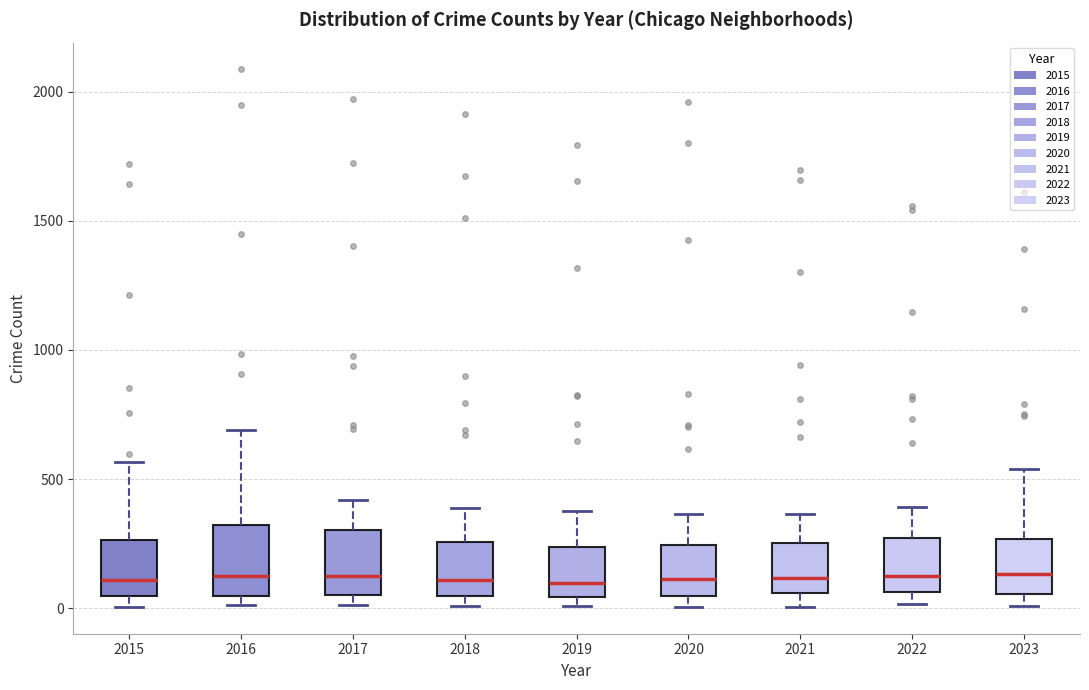

Reading left to right, transcribe this box plot: for each box, give where its median line is, the range the box spans, and where its two whiskers end, as read against the y-axis. The values are not printed on the chart, so give them approximately, as read against the axis.

2015: median 100, box 50 to 250, whiskers 0 to 550
2016: median 150, box 50 to 300, whiskers 0 to 700
2017: median 100, box 50 to 300, whiskers 0 to 400
2018: median 100, box 50 to 250, whiskers 0 to 400
2019: median 100, box 50 to 250, whiskers 0 to 400
2020: median 100, box 50 to 250, whiskers 0 to 350
2021: median 100, box 50 to 250, whiskers 0 to 350
2022: median 100, box 50 to 250, whiskers 0 to 400
2023: median 150, box 50 to 250, whiskers 0 to 550